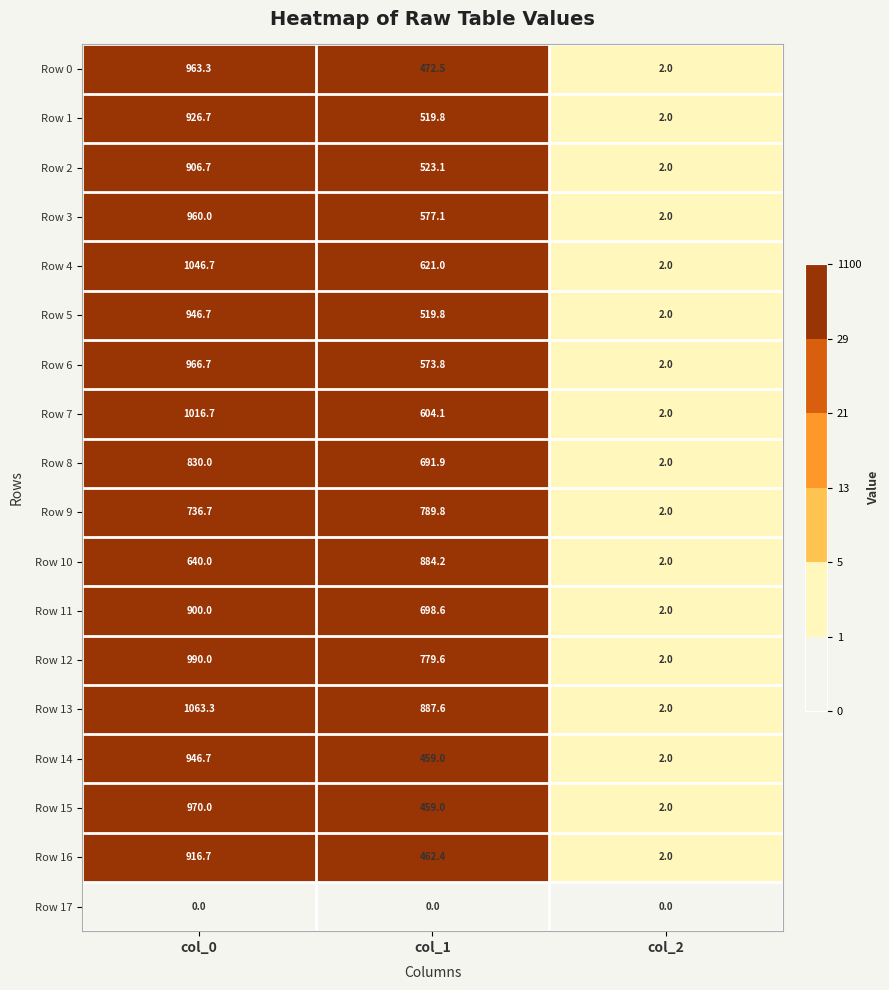

True or false: Row 10 has a value of 640.0 at col_0.

True